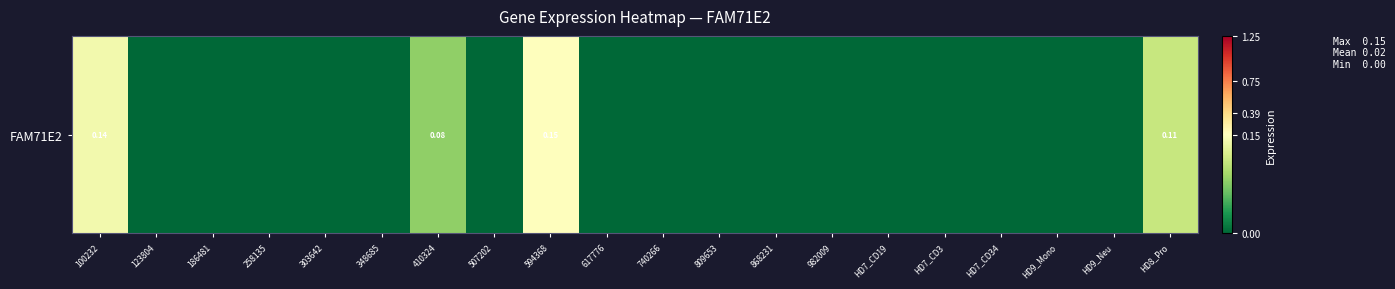

What is the sum of the values at 410324 and HD9_Neu?

0.1